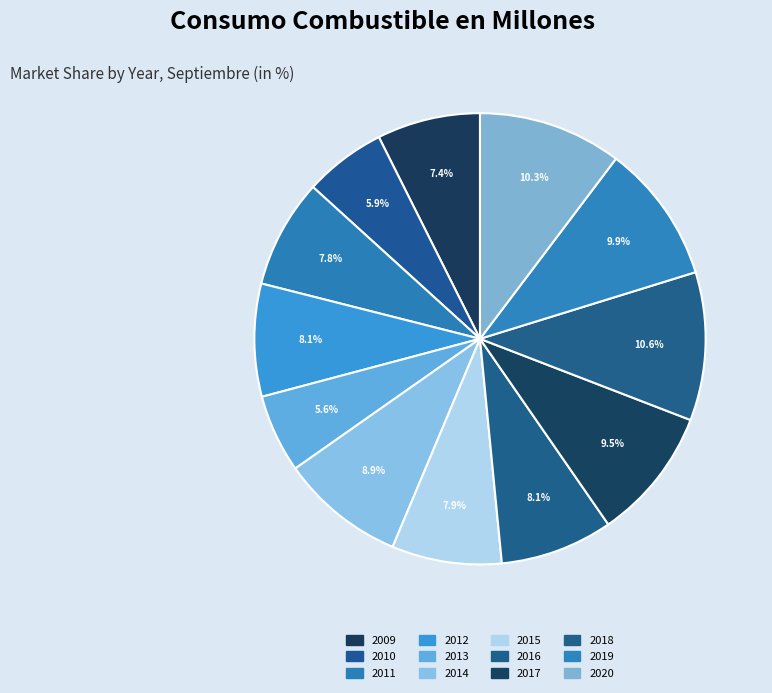

How many slices are in this pie chart?

12